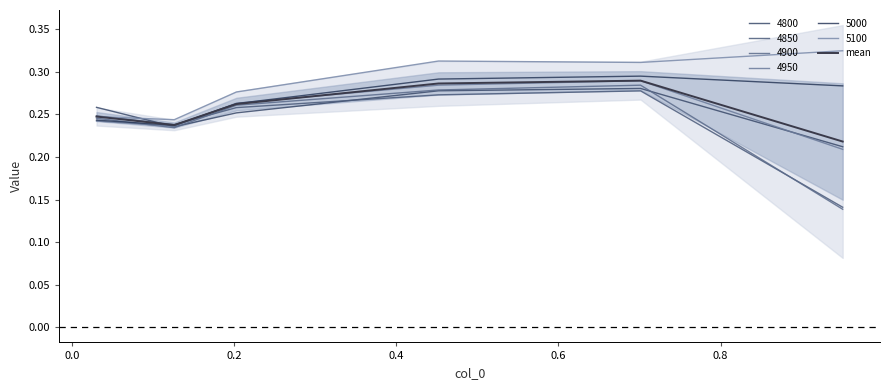

Count the number of data series in this chart.

1